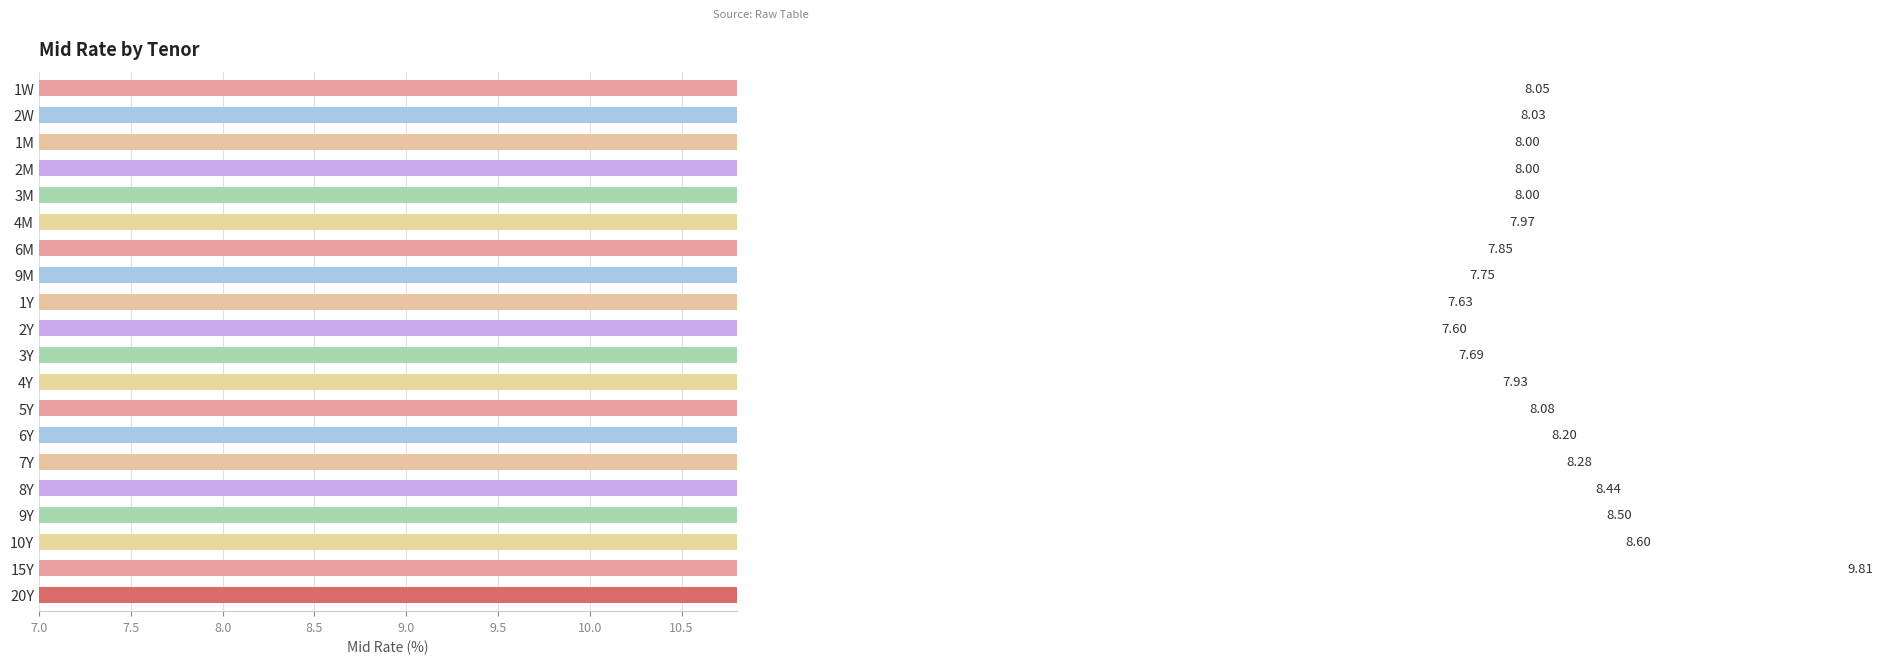

True or false: the data shows 8.0 at 1M.

True